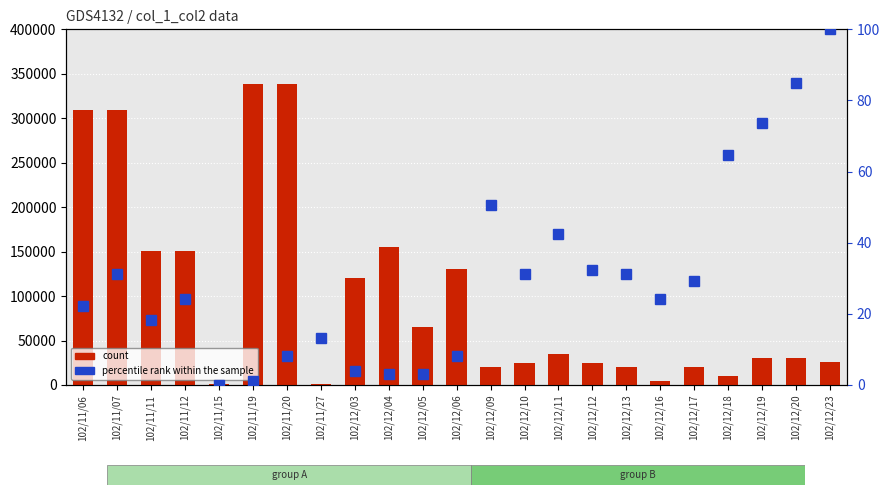

What is the difference between the highest and lowest values at 102/12/10?

24968.7